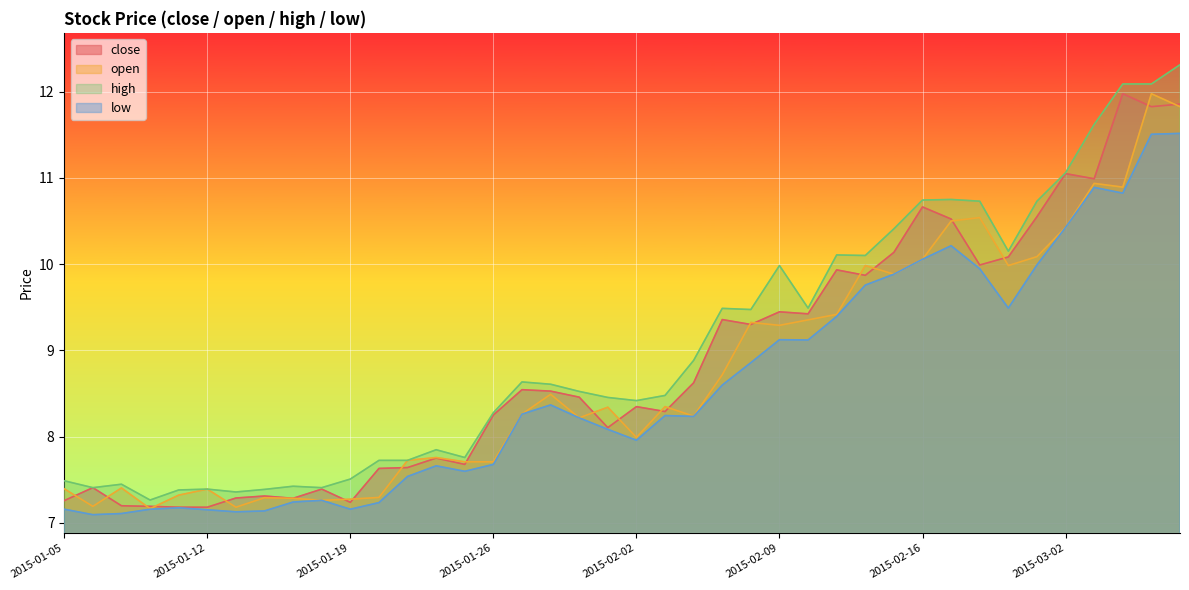

At which label does close reach its minimum?

2015-01-09